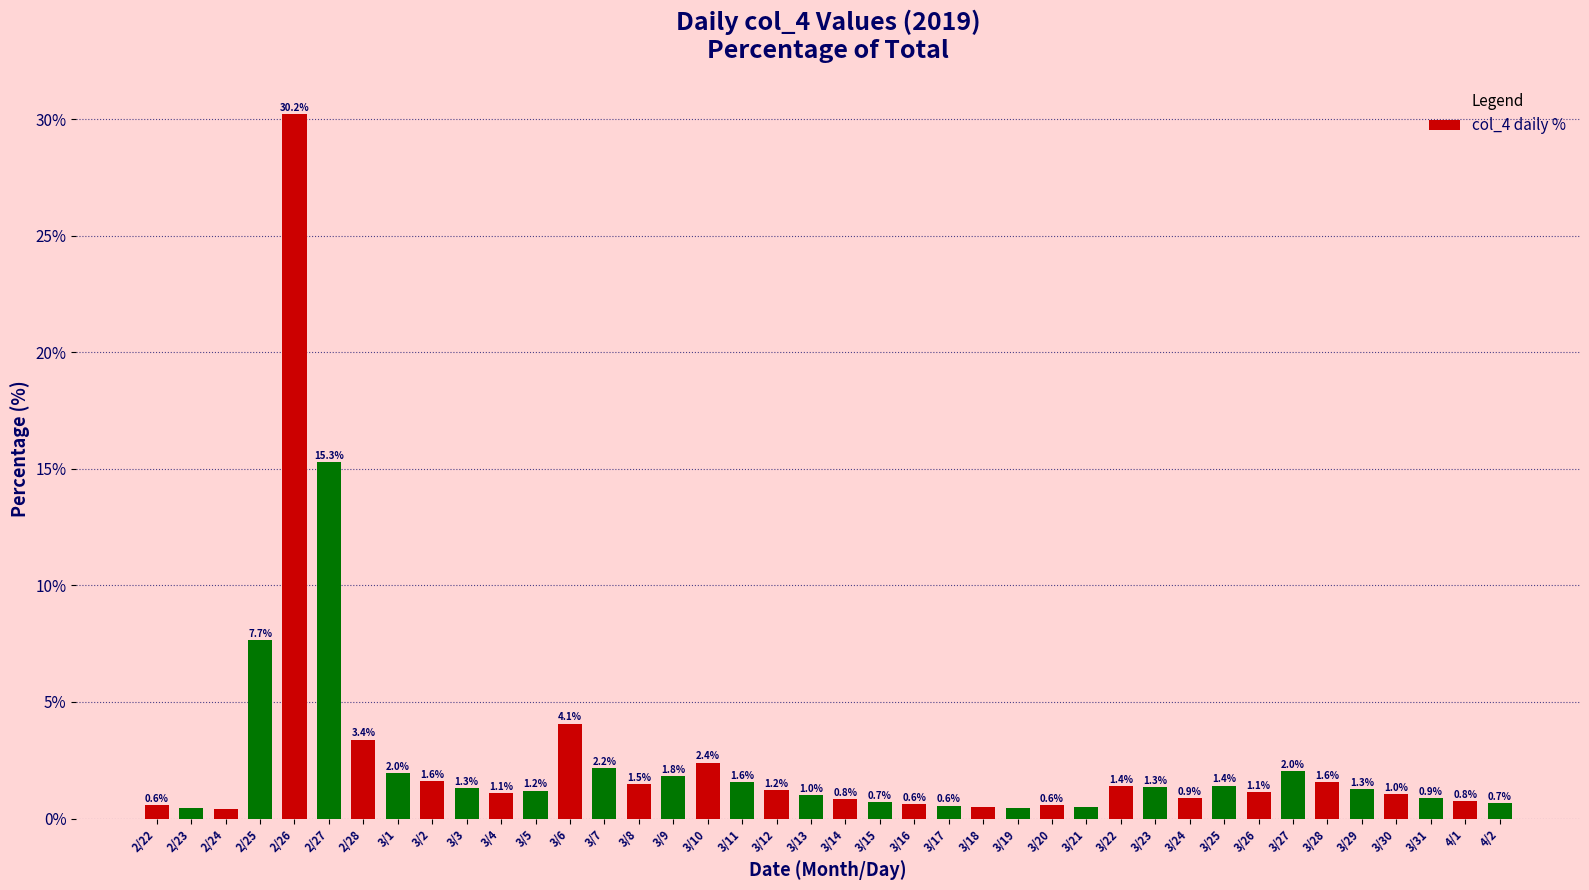

What is the label of the 21st bar from the left?

3/14